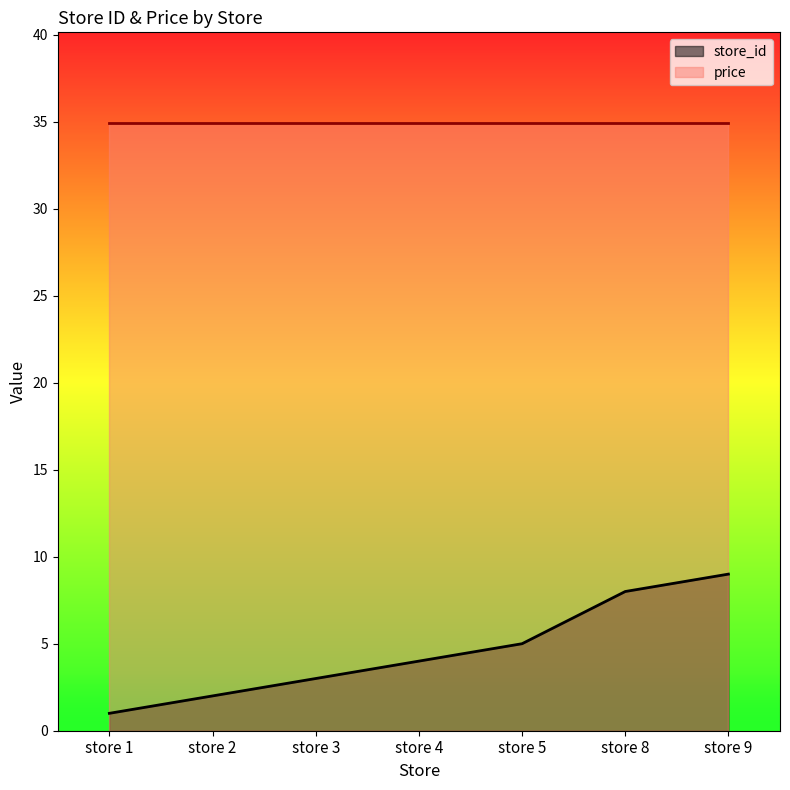

What is the difference between the maximum and second lowest values?

7